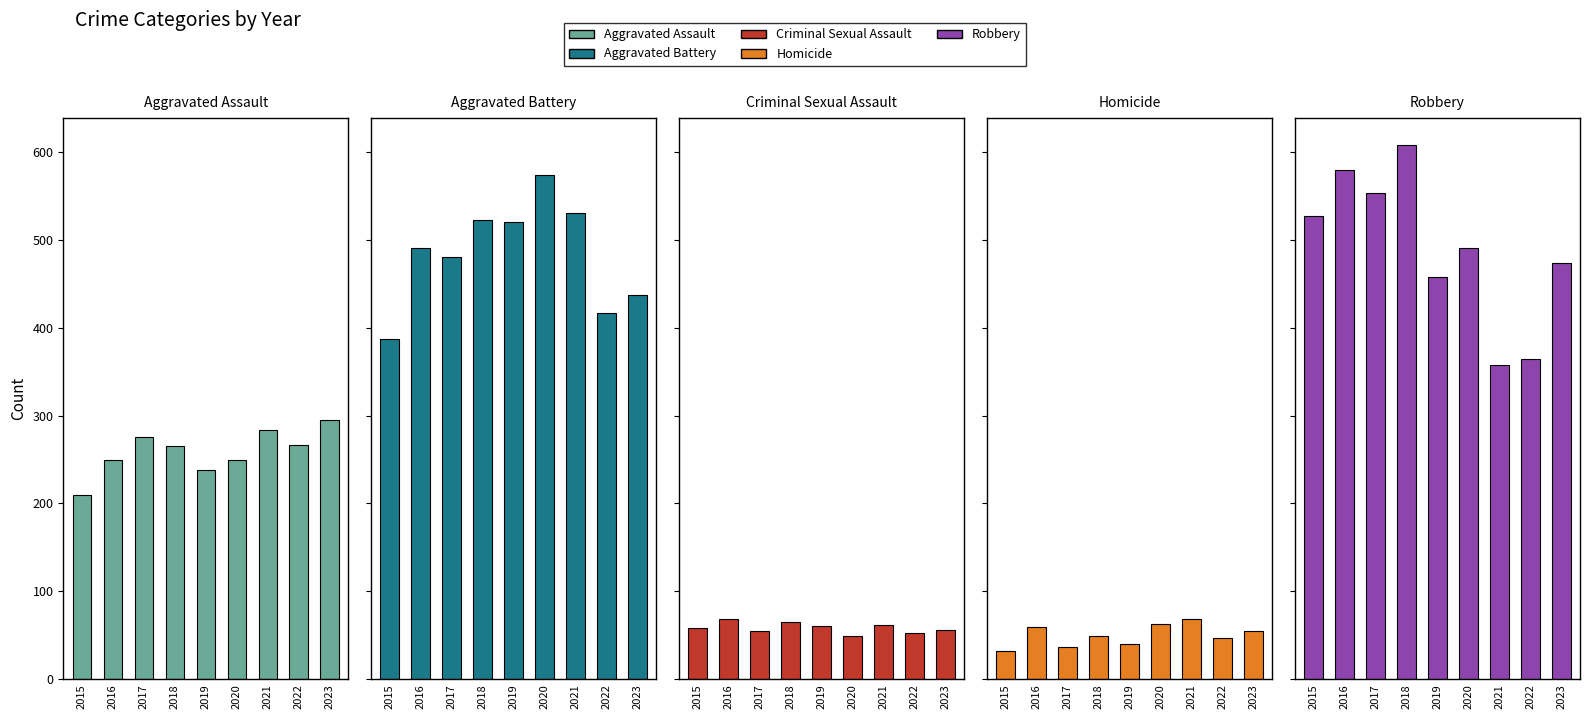

Reading left to right, extract all data points from this chart.

Aggravated Assault: 2015=210	2016=250	2017=276	2018=265	2019=238	2020=249	2021=284	2022=267	2023=295
Aggravated Battery: 2015=387	2016=491	2017=480	2018=522	2019=520	2020=574	2021=531	2022=417	2023=437
Criminal Sexual Assault: 2015=58	2016=69	2017=55	2018=65	2019=61	2020=49	2021=62	2022=53	2023=56
Homicide: 2015=32	2016=59	2017=37	2018=49	2019=40	2020=63	2021=69	2022=47	2023=55
Robbery: 2015=527	2016=579	2017=553	2018=608	2019=458	2020=491	2021=357	2022=364	2023=473